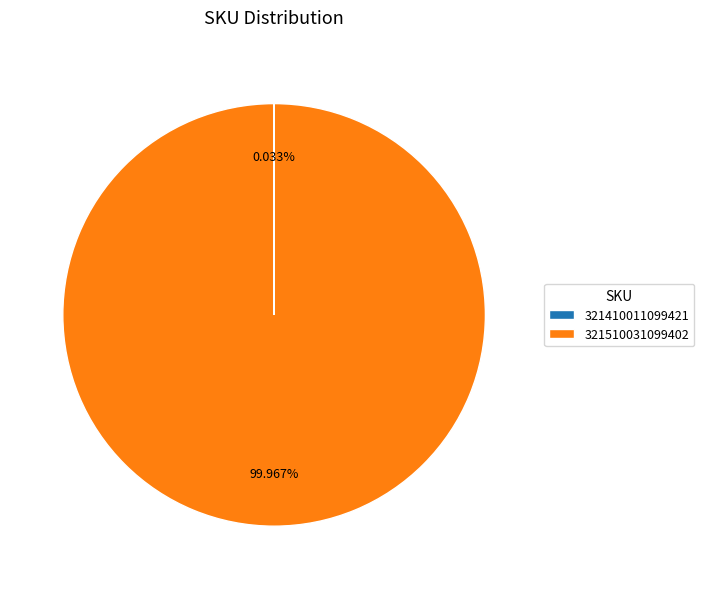

Which slice represents more than half of the pie?

321510031099402